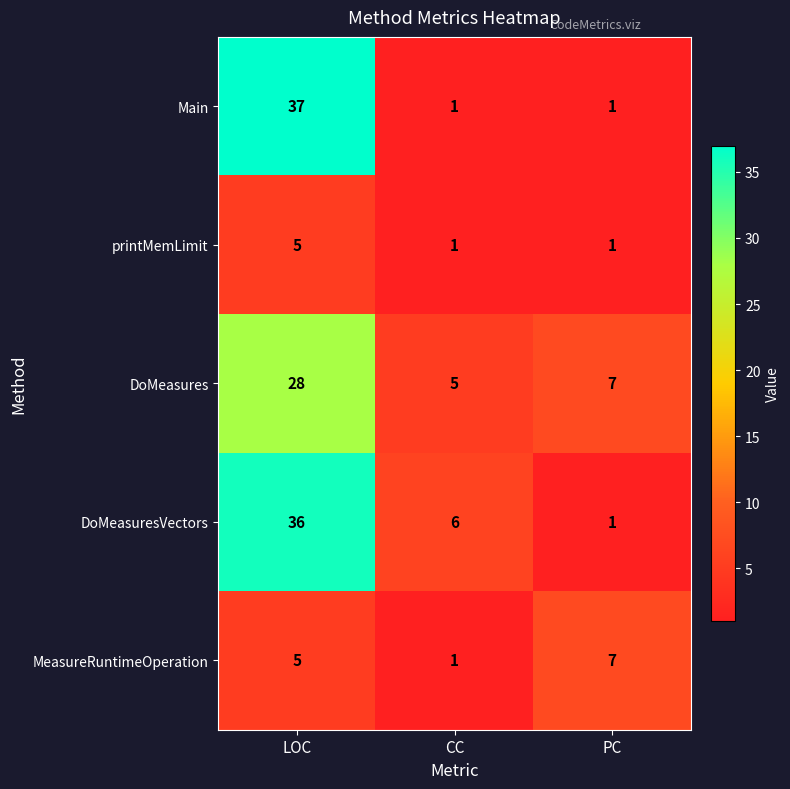

Reading right to left, list all the values displayed in this chart.

Main: 1	1	37
printMemLimit: 1	1	5
DoMeasures: 7	5	28
DoMeasuresVectors: 1	6	36
MeasureRuntimeOperation: 7	1	5